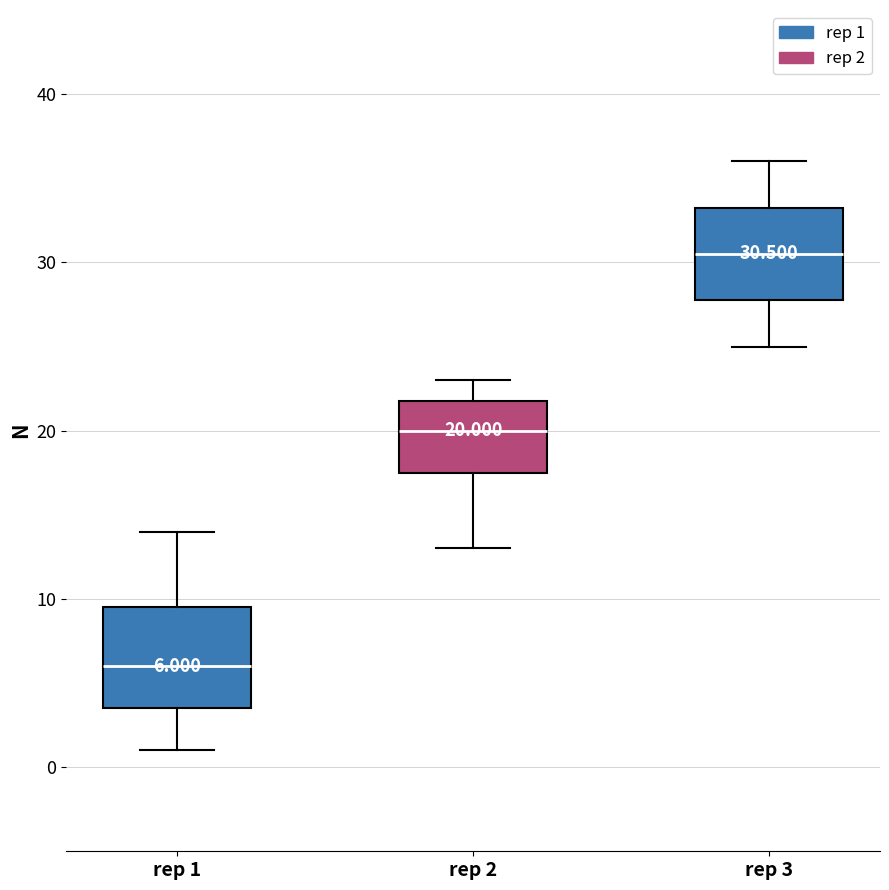

Which box has the lowest median line?

rep 1